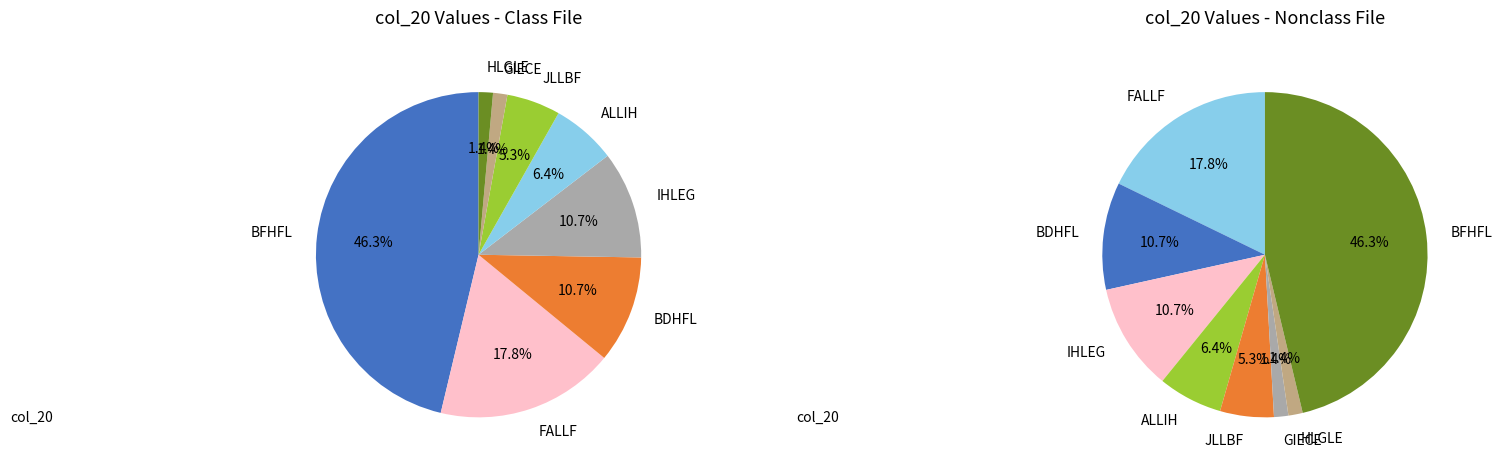

The ADLLC slice represents 0% of the pie. True or false?

True